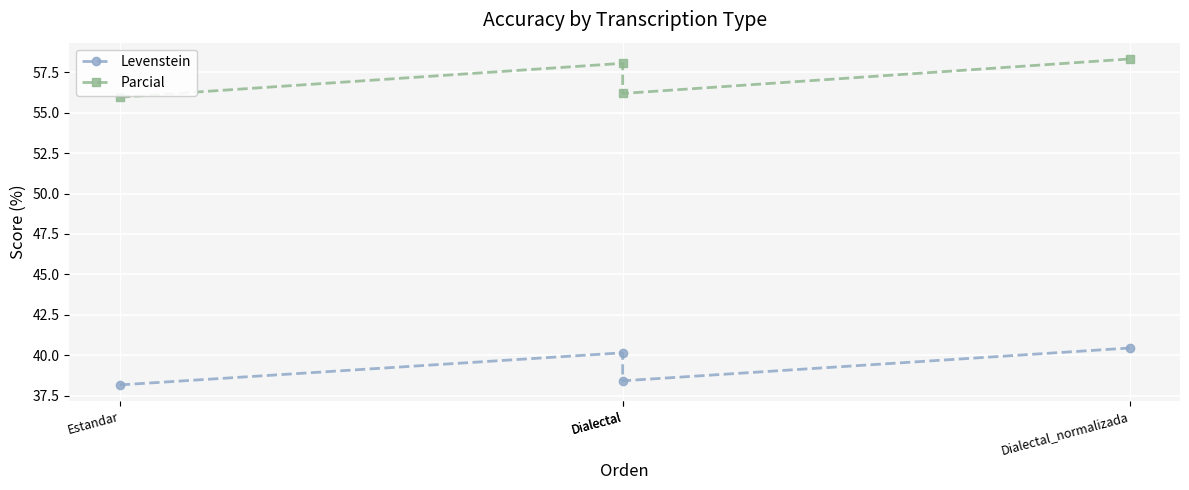

The Levenstein series shows 22.8 at Dialectal. True or false?

False